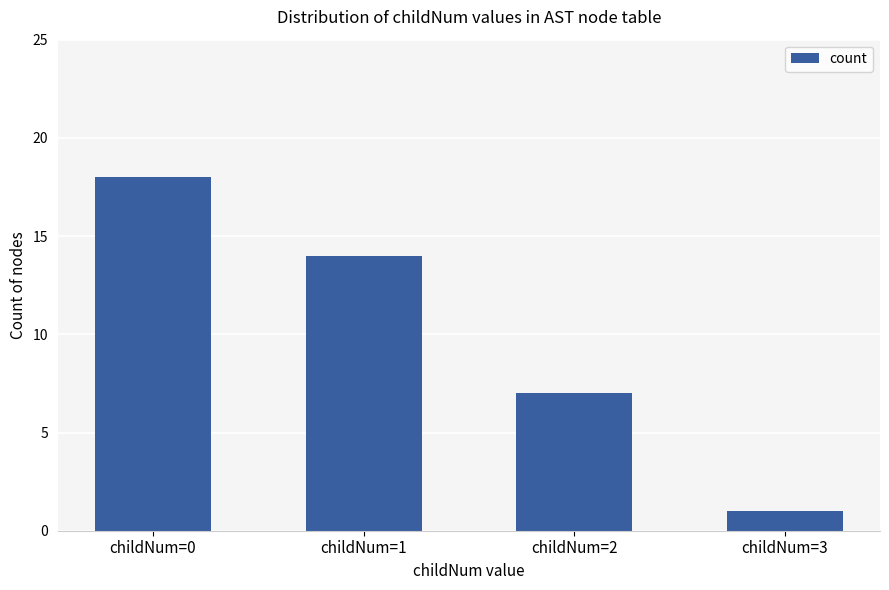

List the labels in order of value, largest first.

childNum=0, childNum=1, childNum=2, childNum=3